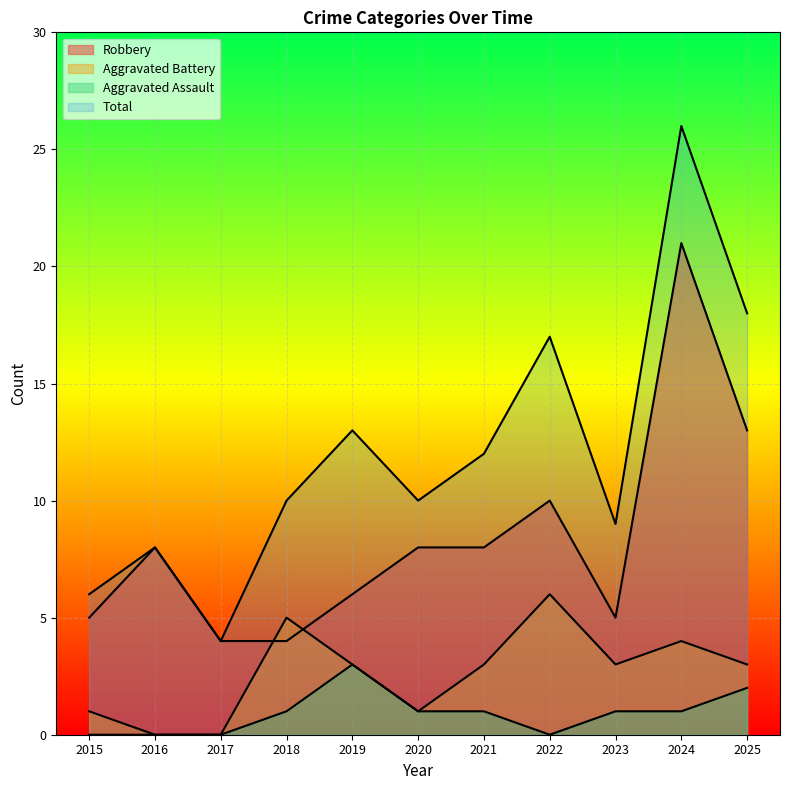

What is the difference between the highest and lowest values at 2020?

9